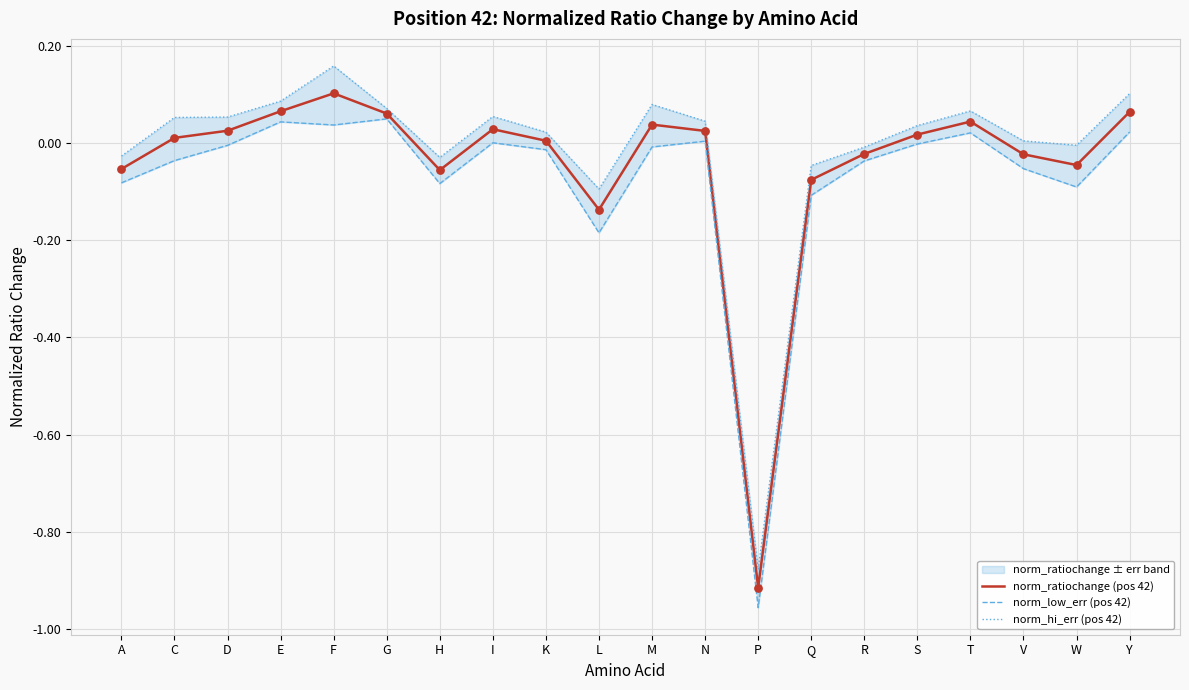

At which label does norm_ratiochange (pos 42) reach its peak?

F